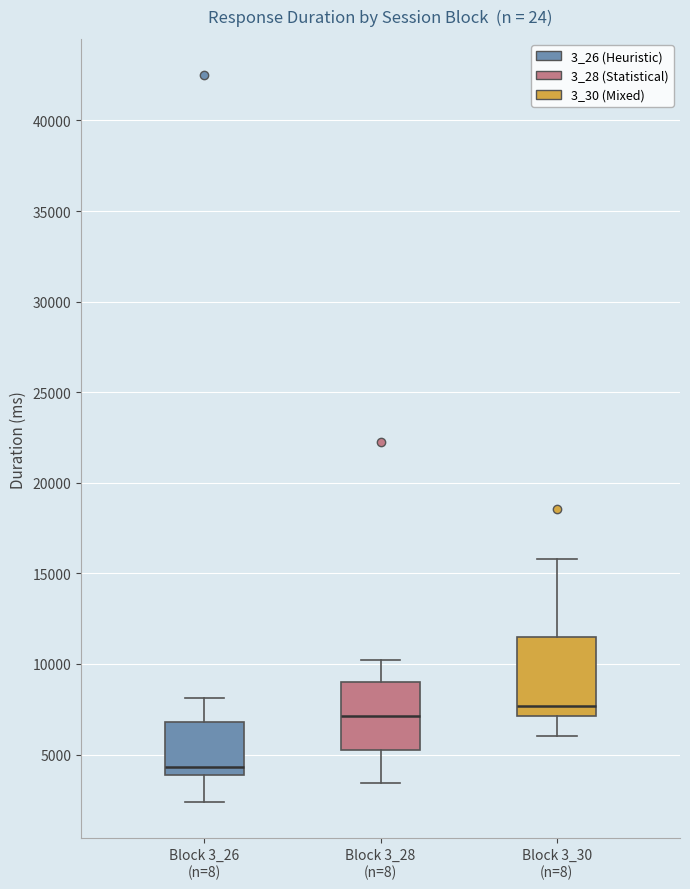

Which box is the tallest, from its lower edge to its upper edge?

Block 3_30 (n=8)